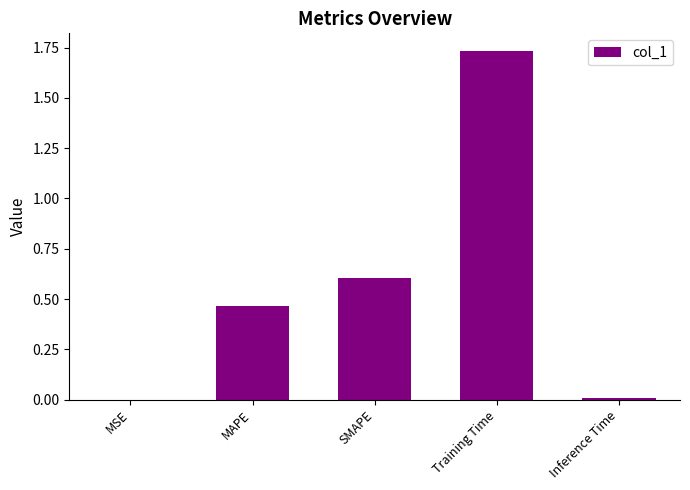

What is the sum of all values?

2.8